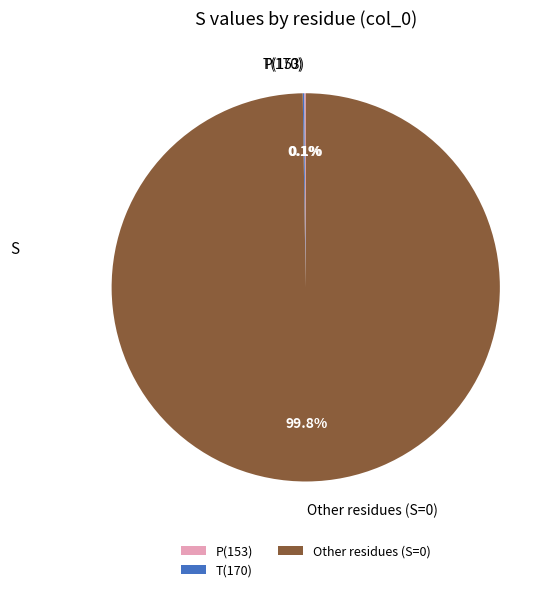

What is the largest slice in the pie chart?

Other residues (S=0)